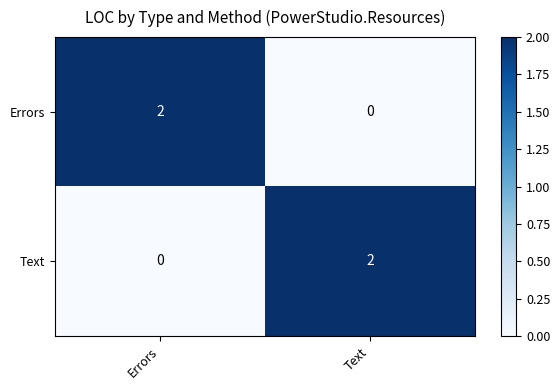

The Text series shows 0 at Errors. True or false?

True